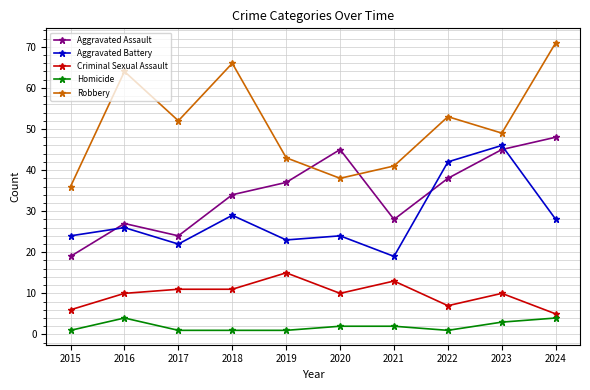

What are all the series names shown in the legend?

Aggravated Assault, Aggravated Battery, Criminal Sexual Assault, Homicide, Robbery